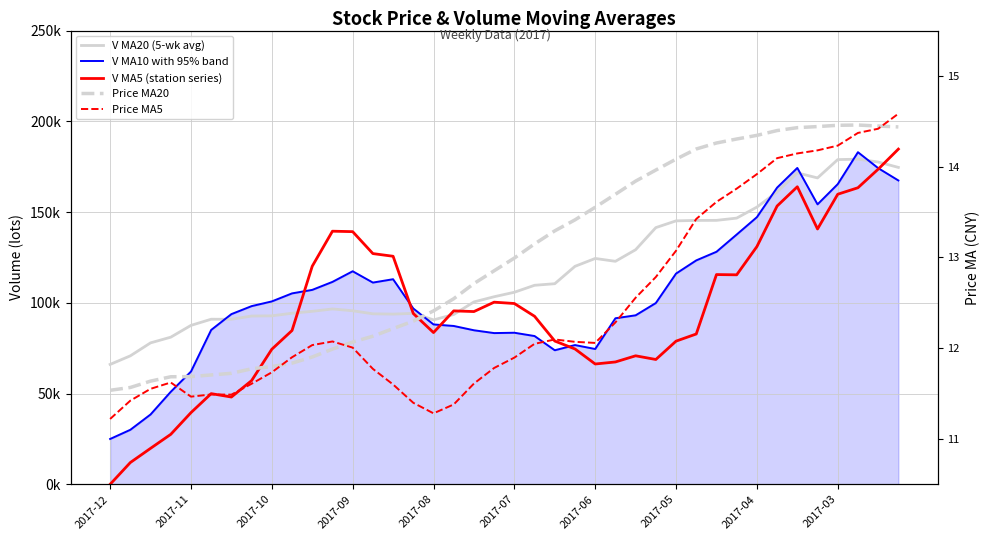

At which category is the sum across all series the highest?

39